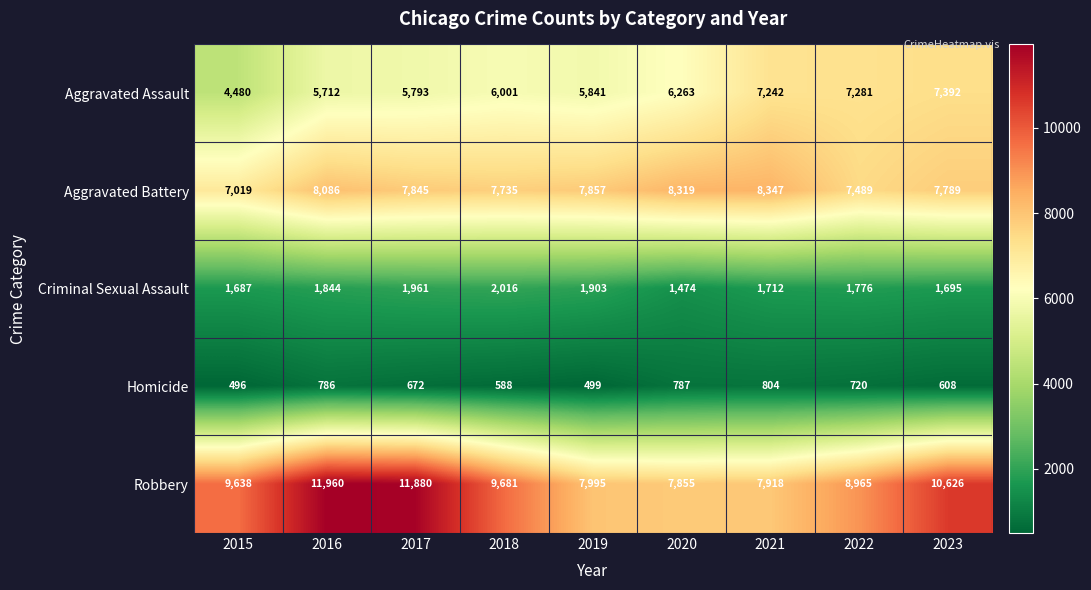

True or false: Aggravated Battery has a value of 3905 at 2021.

False